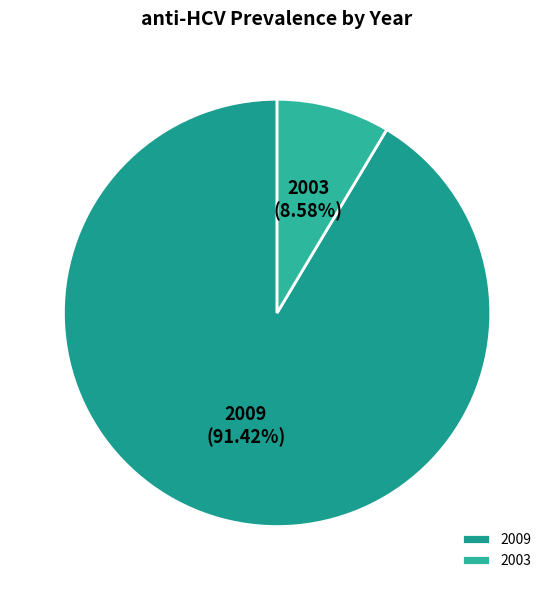

Do 2003 and 2009 together represent more than half of the pie?

Yes